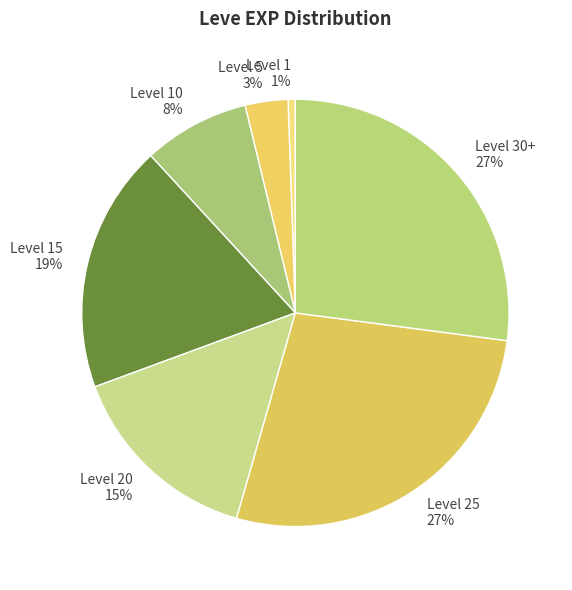

To the nearest percent, what is the average slice percentage?

14%